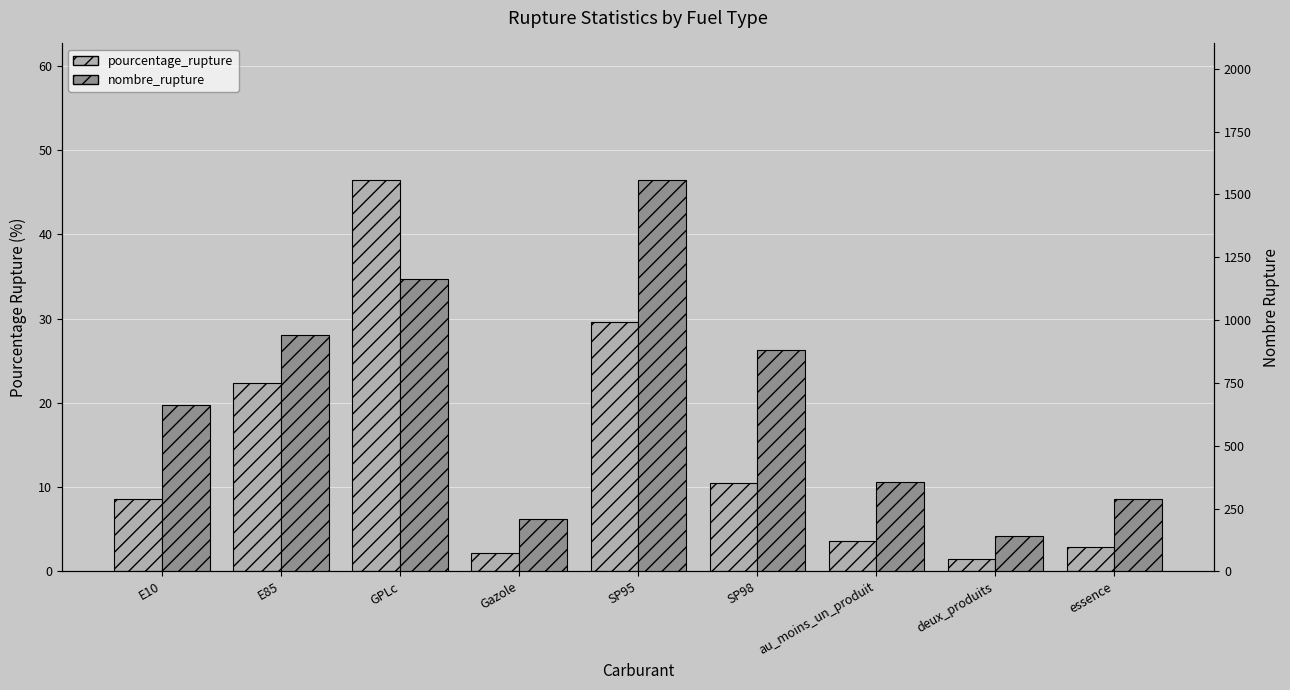

What is the difference between the maximum and minimum values in the pourcentage_rupture series?

45.0